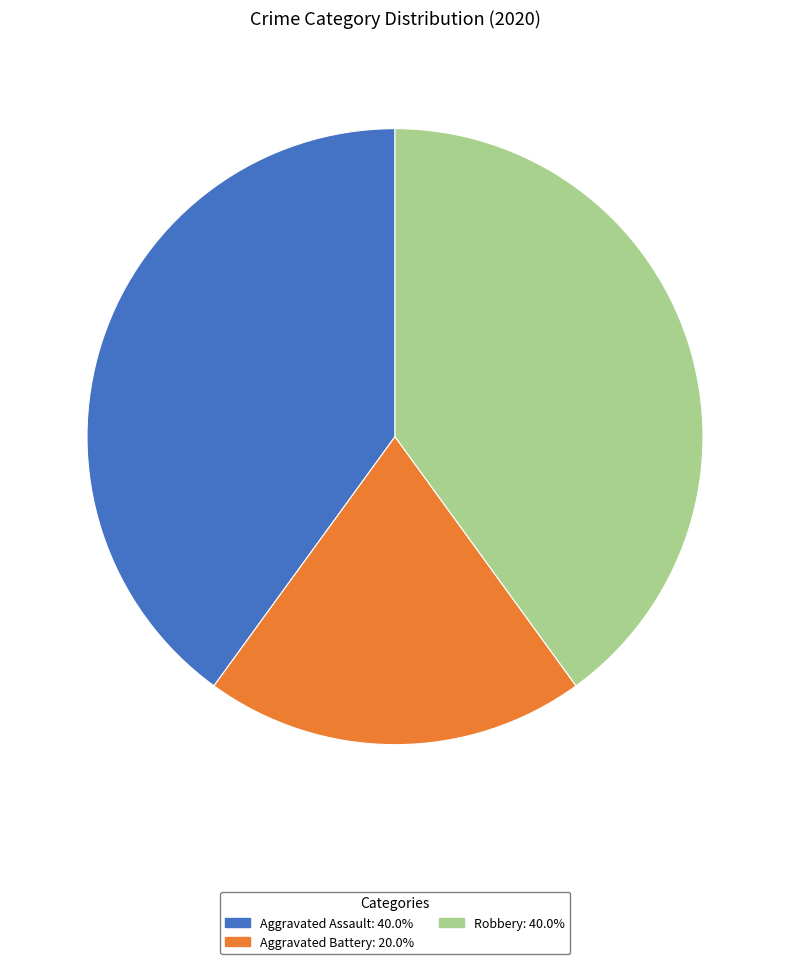

What is the smallest slice in the pie chart?

Aggravated Battery